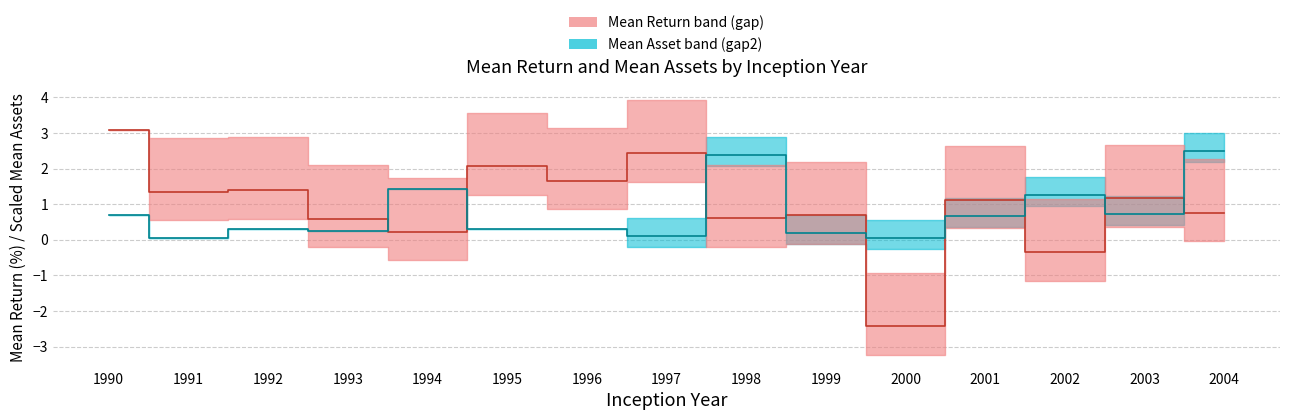

True or false: Mean Asset center has a value of 1.0 at 1998.

False